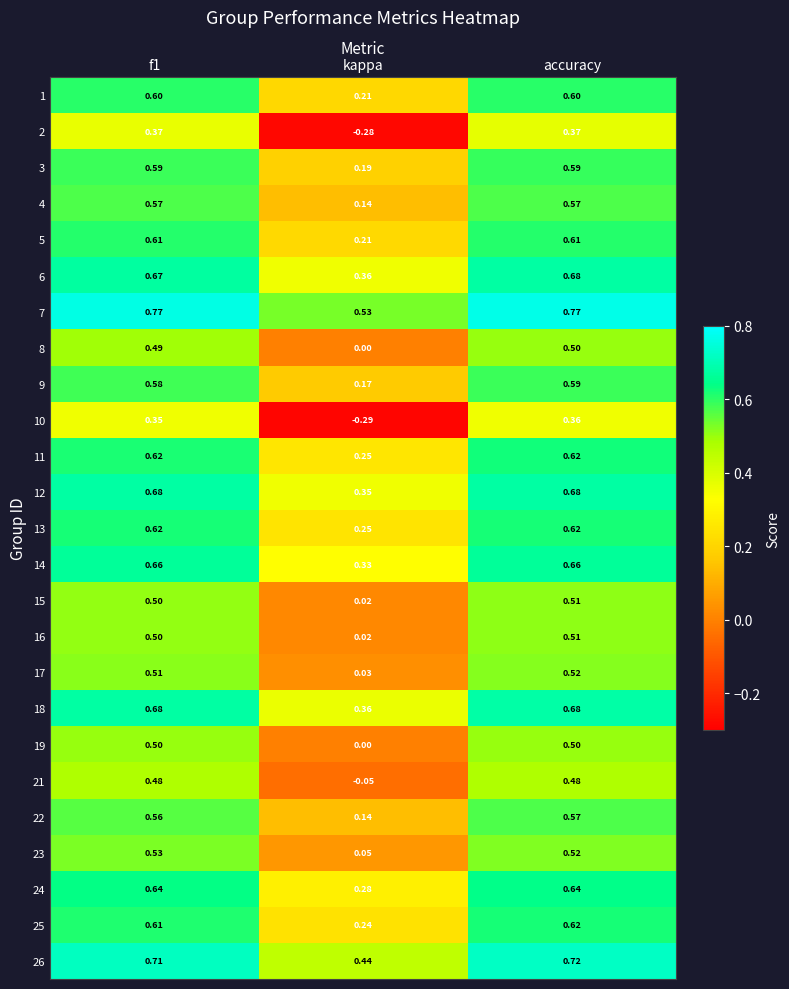

Which category has the lowest value in the 7 series?

kappa